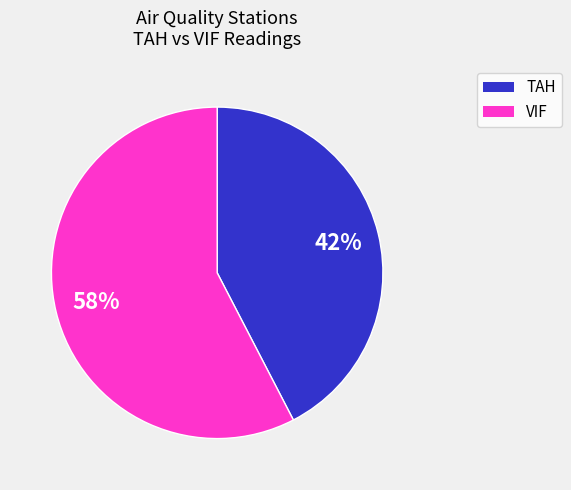

Does any single category account for the majority?

Yes